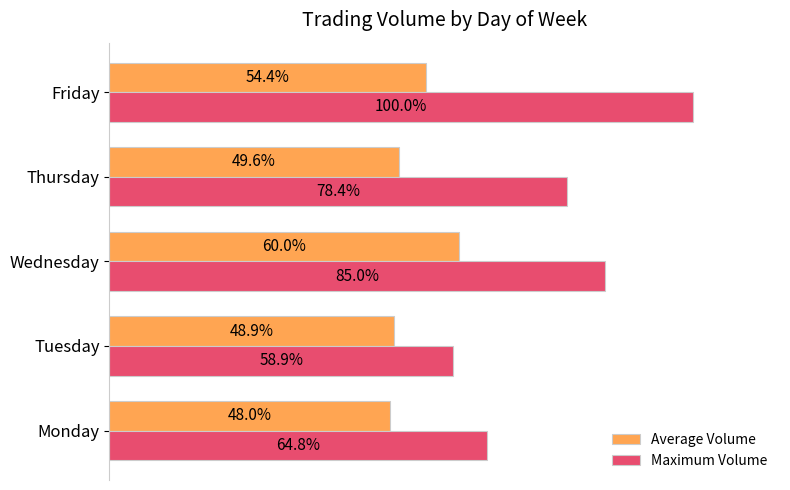

Where is Average Volume nearest to the value 54?

Friday